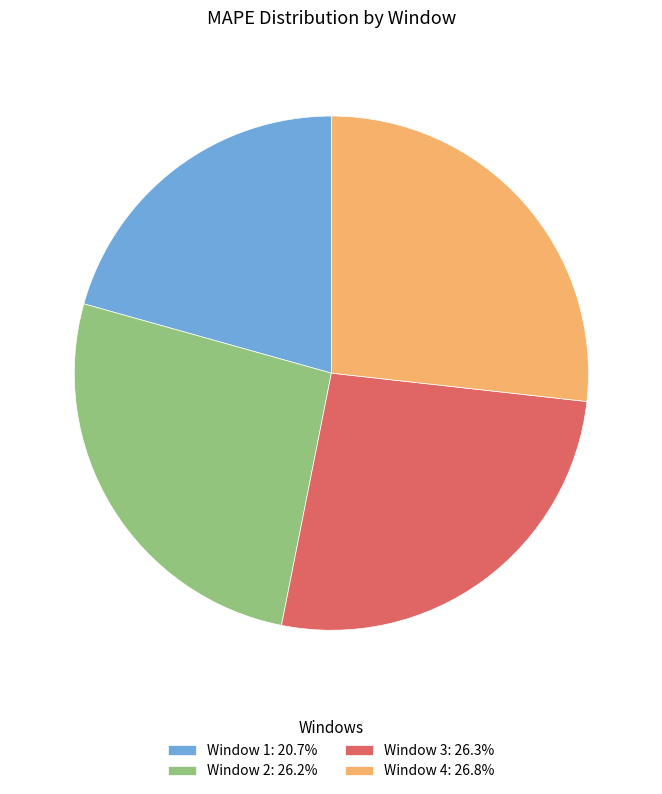

Is there any slice that represents more than half of the pie?

No